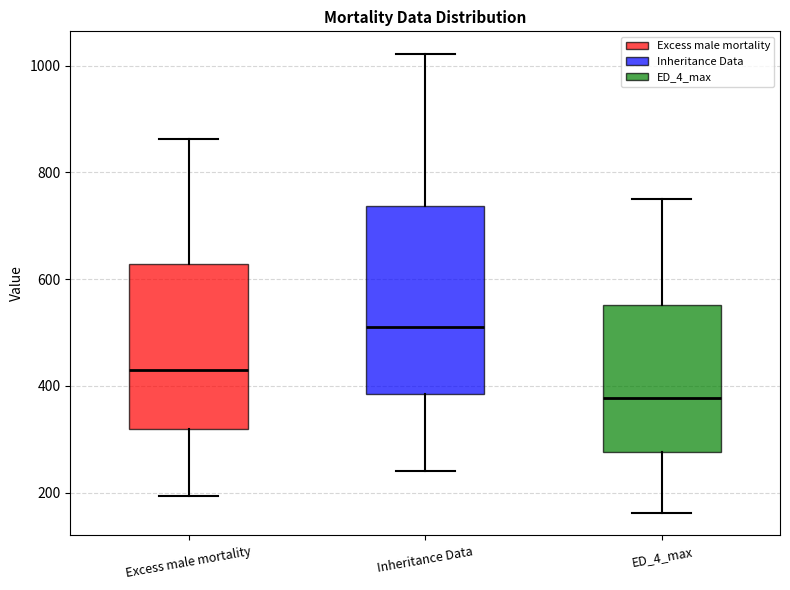

Which box's median line is the lowest?

ED_4_max